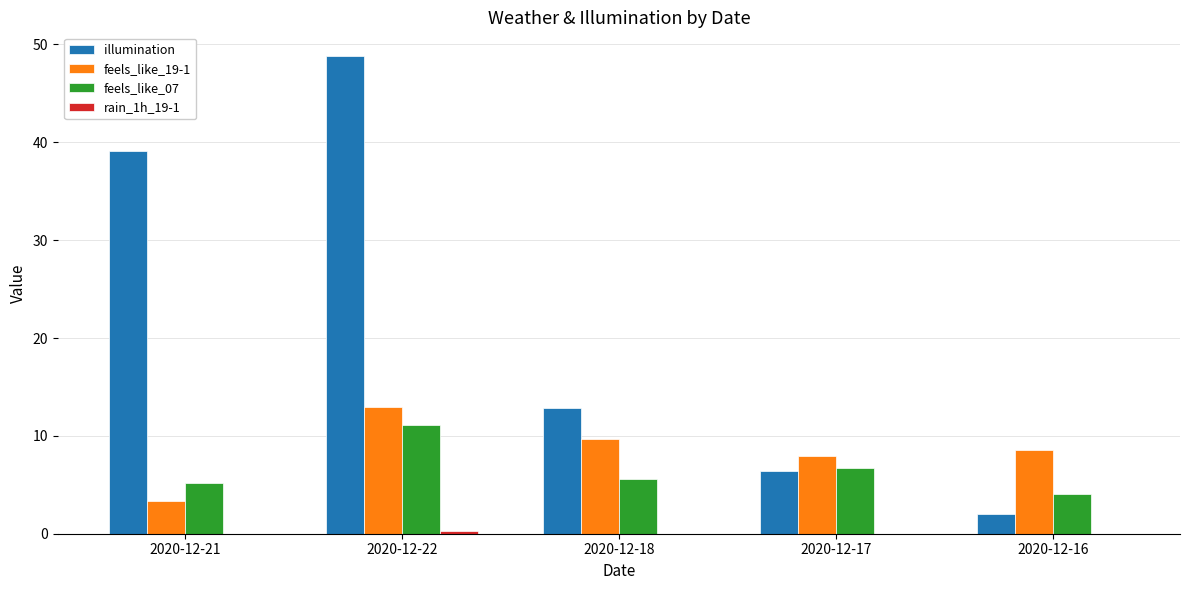

What is the sum of all illumination values?

109.2